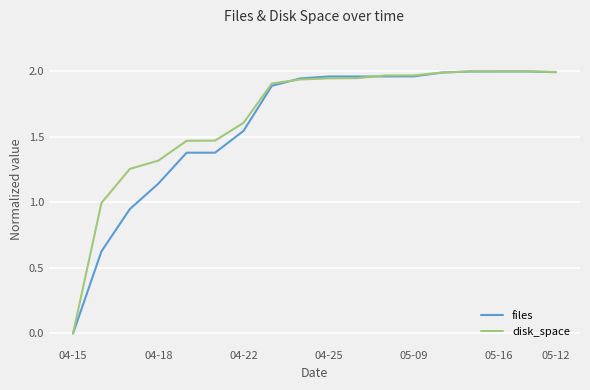

Does the chart have visible grid lines?

Yes